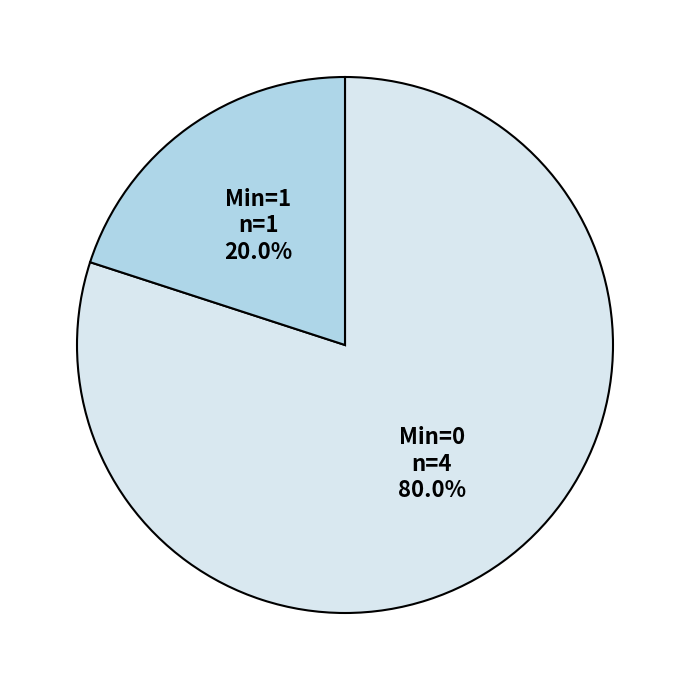

Between Min=1 and Min=0, which is larger?

Min=0